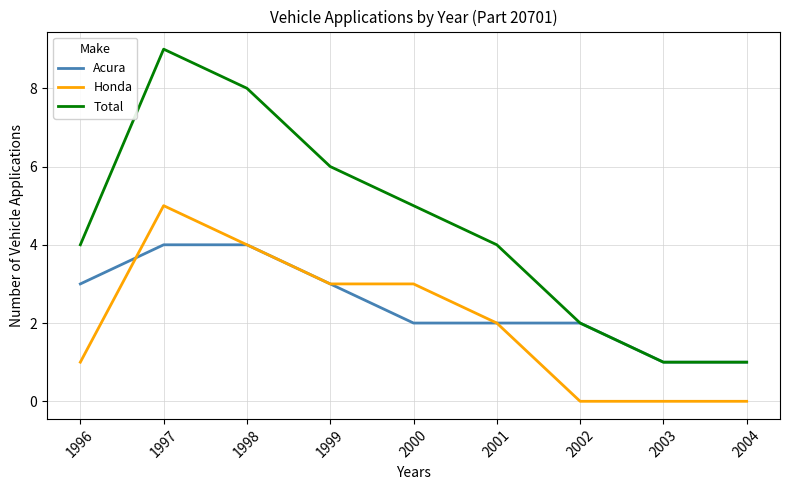

Is it true that Honda equals 0 at 2003?

True